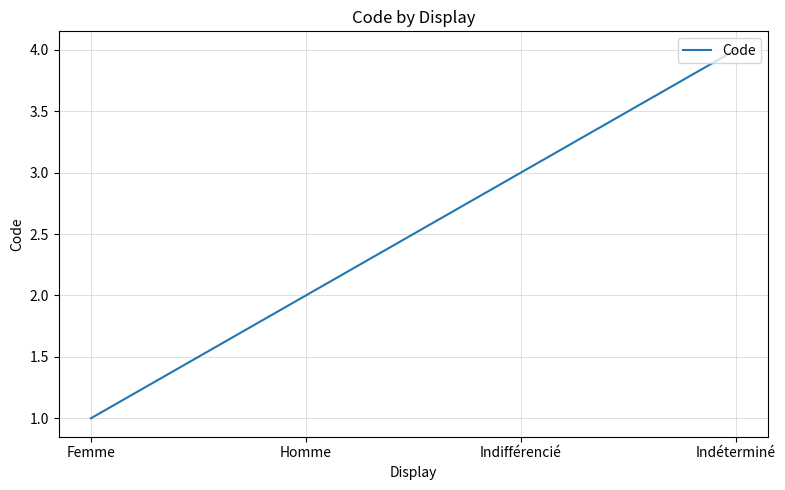

True or false: the data has more than 1 interior local peaks.

False